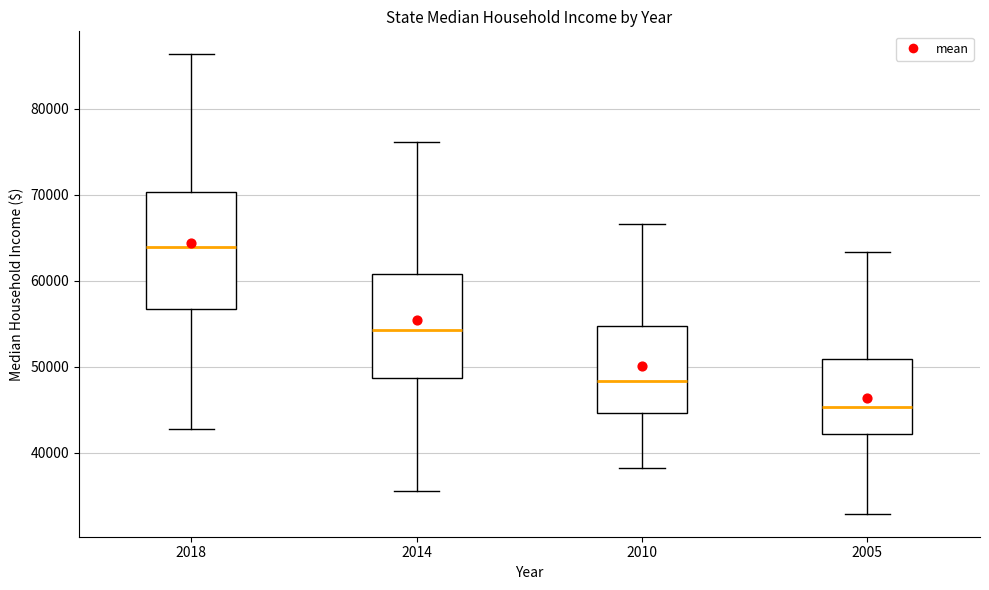

Which box is the tallest, from its lower edge to its upper edge?

2018